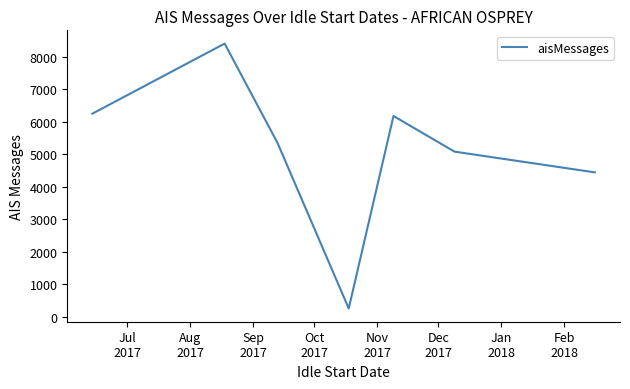

What is the minimum value shown in the chart?

251